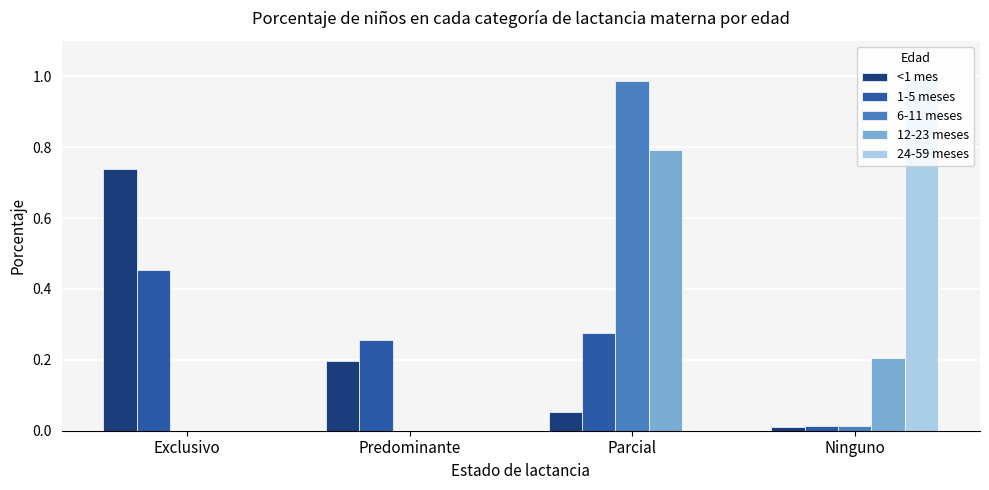

How many series are shown in this chart?

5